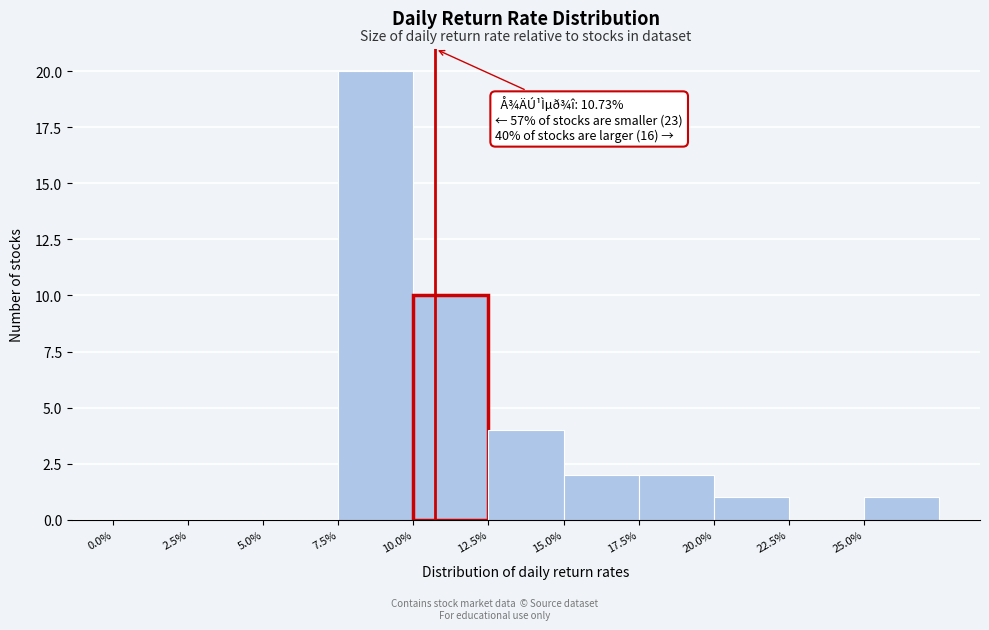

Which range on the x-axis has the tallest bar?

7.5 to 10.0